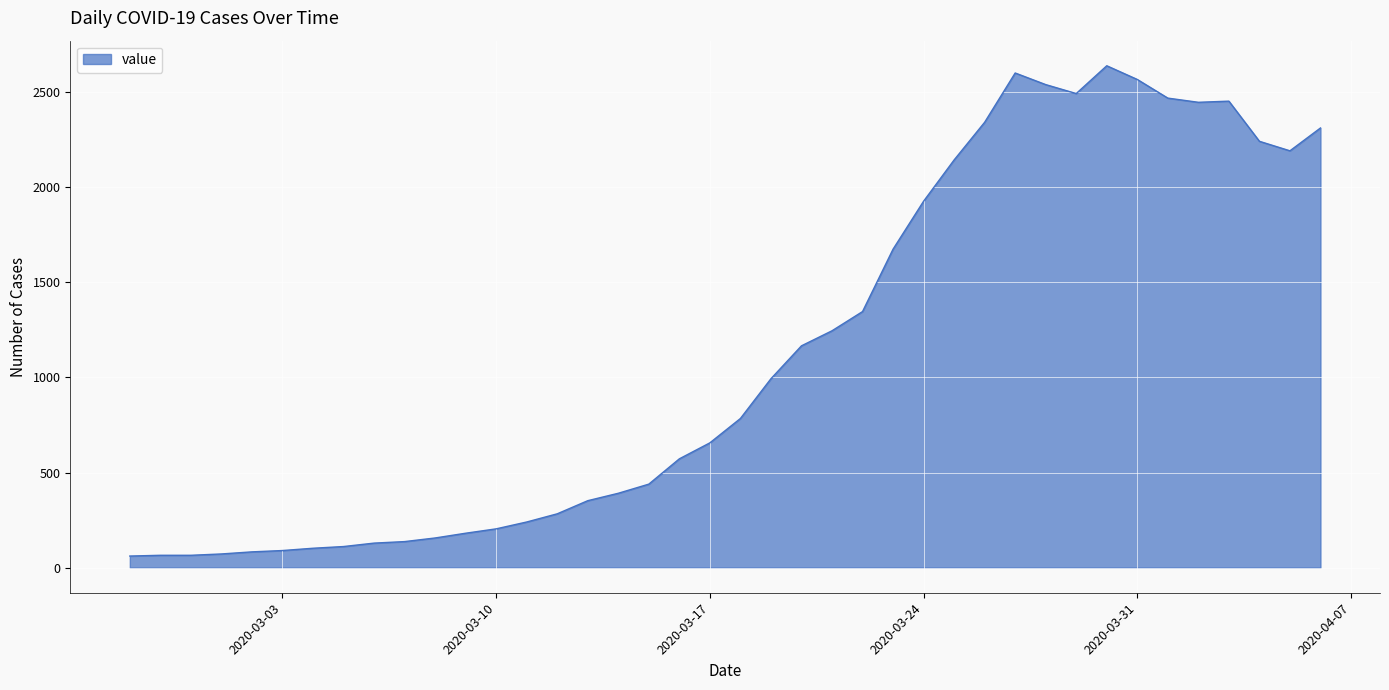

What is the difference between the second highest and second lowest values?

2535